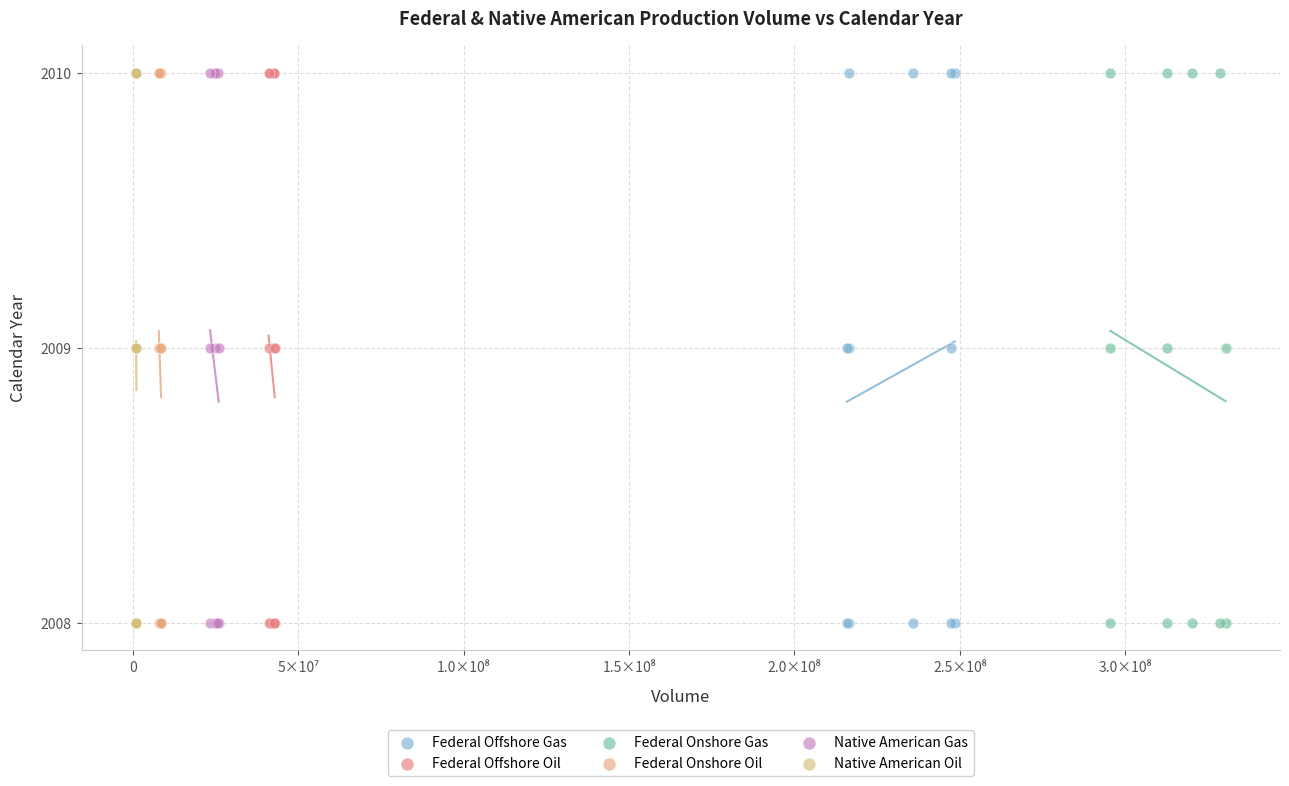

What are all the series names shown in the legend?

Federal Offshore Gas, Federal Offshore Oil, Federal Onshore Gas, Federal Onshore Oil, Native American Gas, Native American Oil